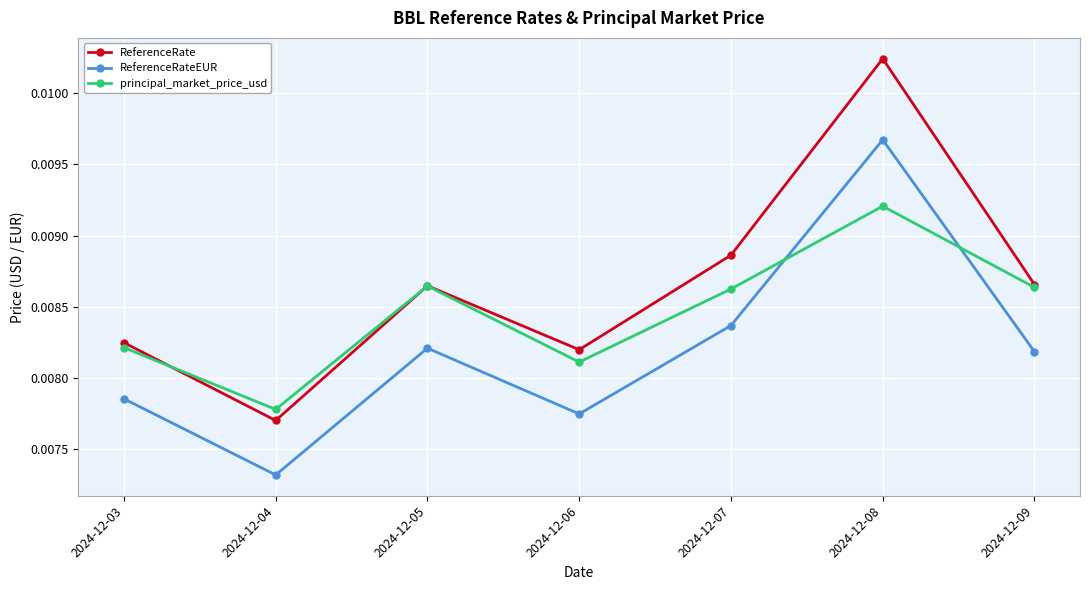

How many distinct data groups are displayed?

3